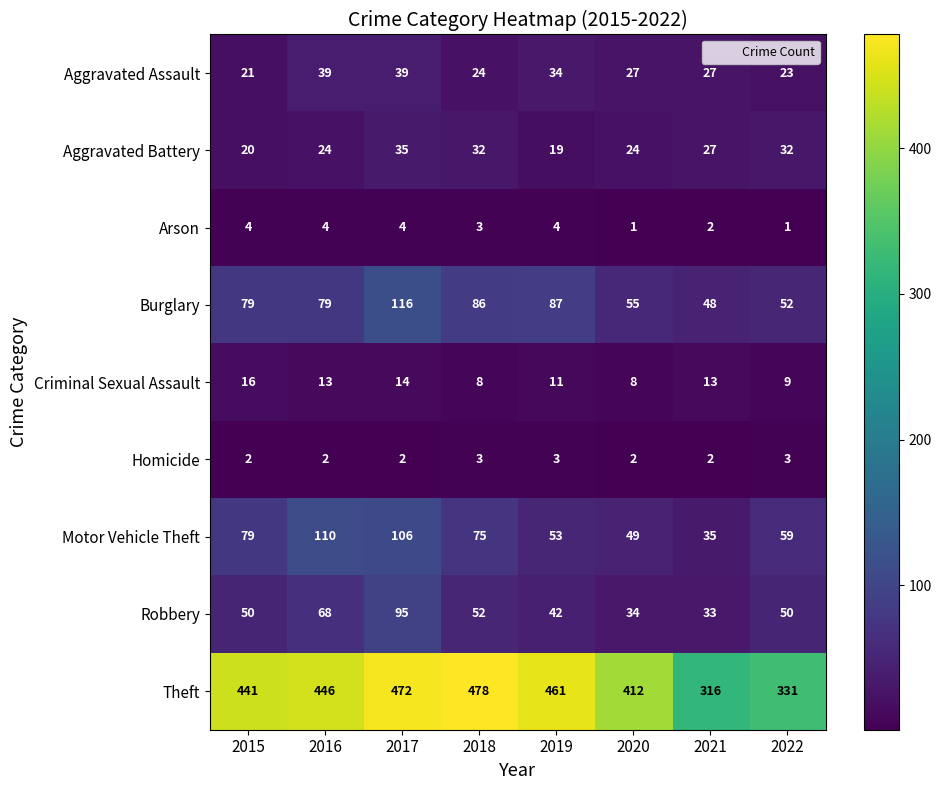

The value of Theft at 2015 is 256. True or false?

False